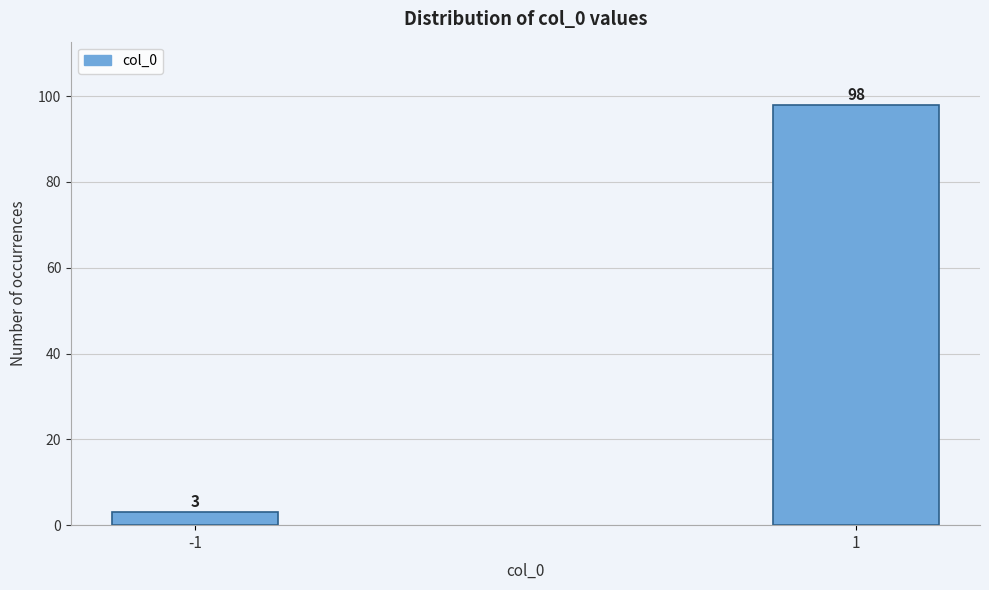

Reading left to right, extract all data points from this chart.

-1=3	1=98